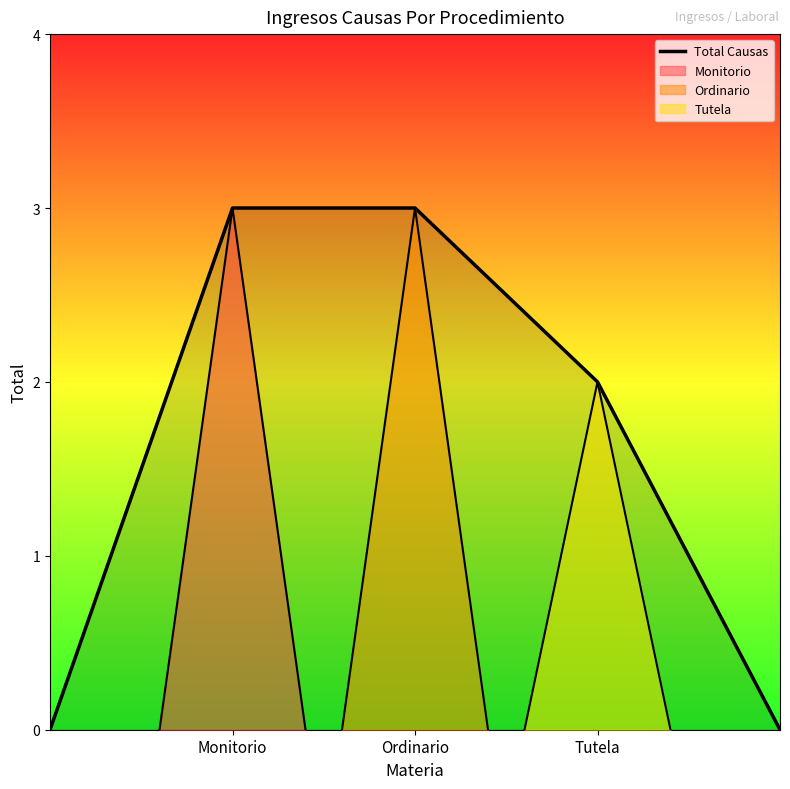

True or false: the data has more than 2 interior local peaks.

False